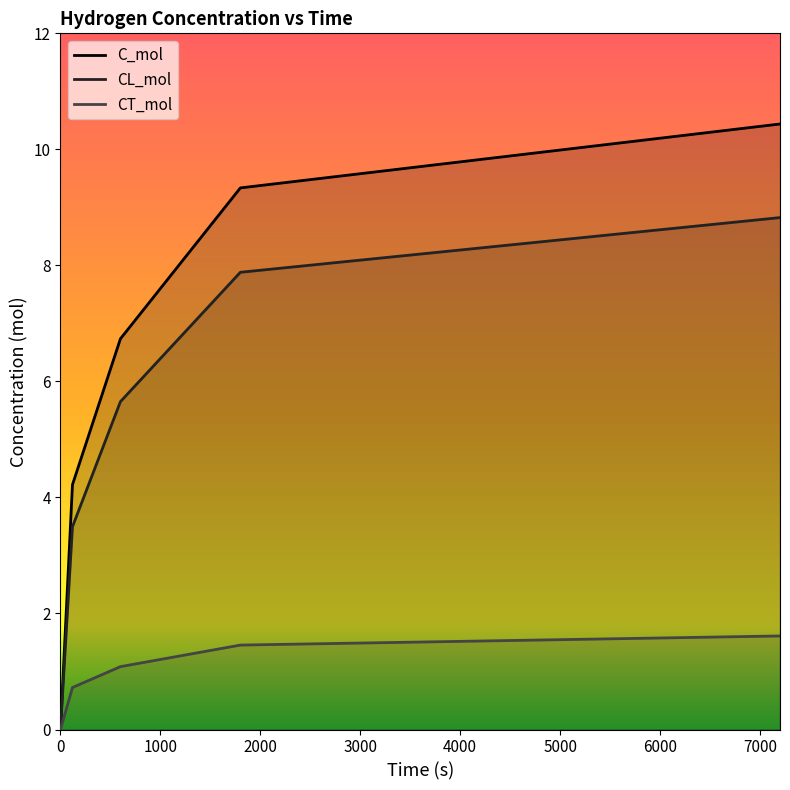

What is the difference between the maximum and minimum values in the CL_mol series?

8.8